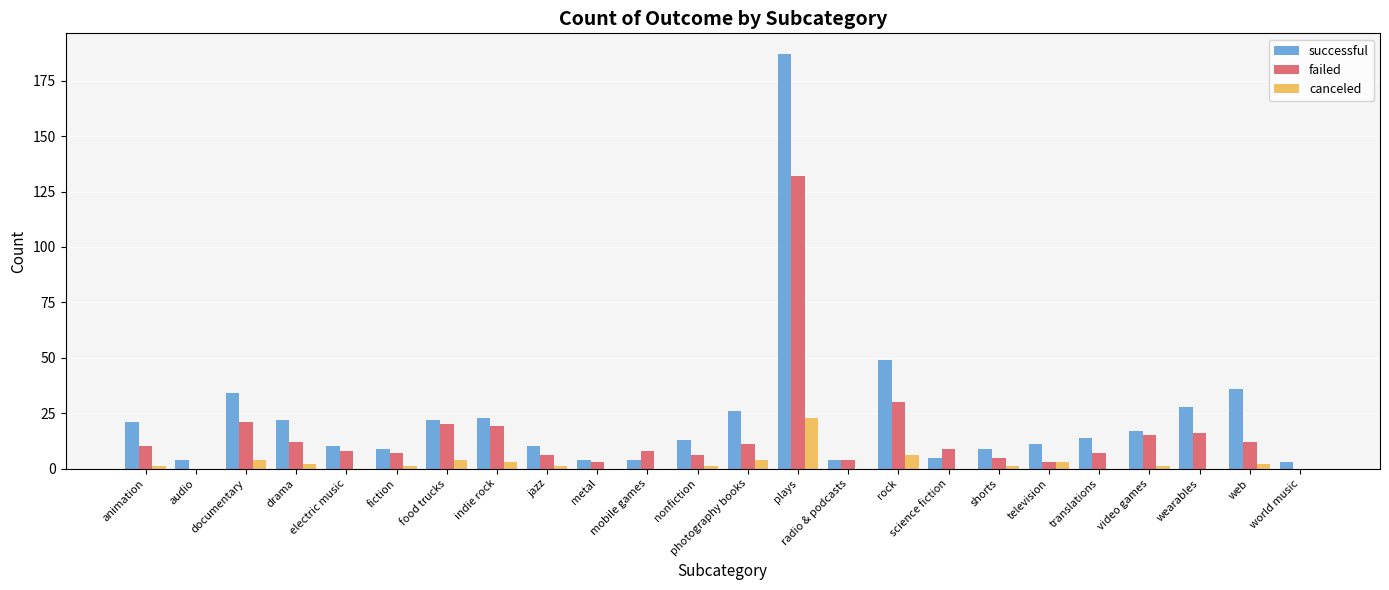

Reading right to left, what are all the values shown in this chart?

successful: 3	36	28	17	14	11	9	5	49	4	187	26	13	4	4	10	23	22	9	10	22	34	4	21
failed: 0	12	16	15	7	3	5	9	30	4	132	11	6	8	3	6	19	20	7	8	12	21	0	10
canceled: 0	2	0	1	0	3	1	0	6	0	23	4	1	0	0	1	3	4	1	0	2	4	0	1